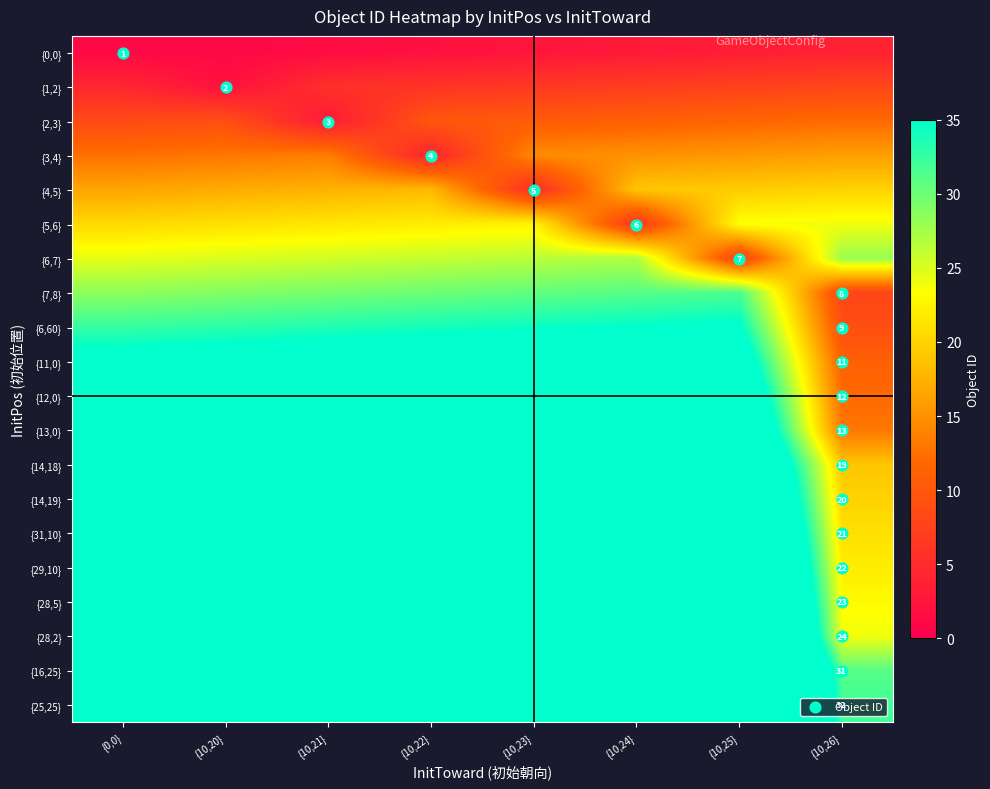

Count the number of categories in the chart.

8